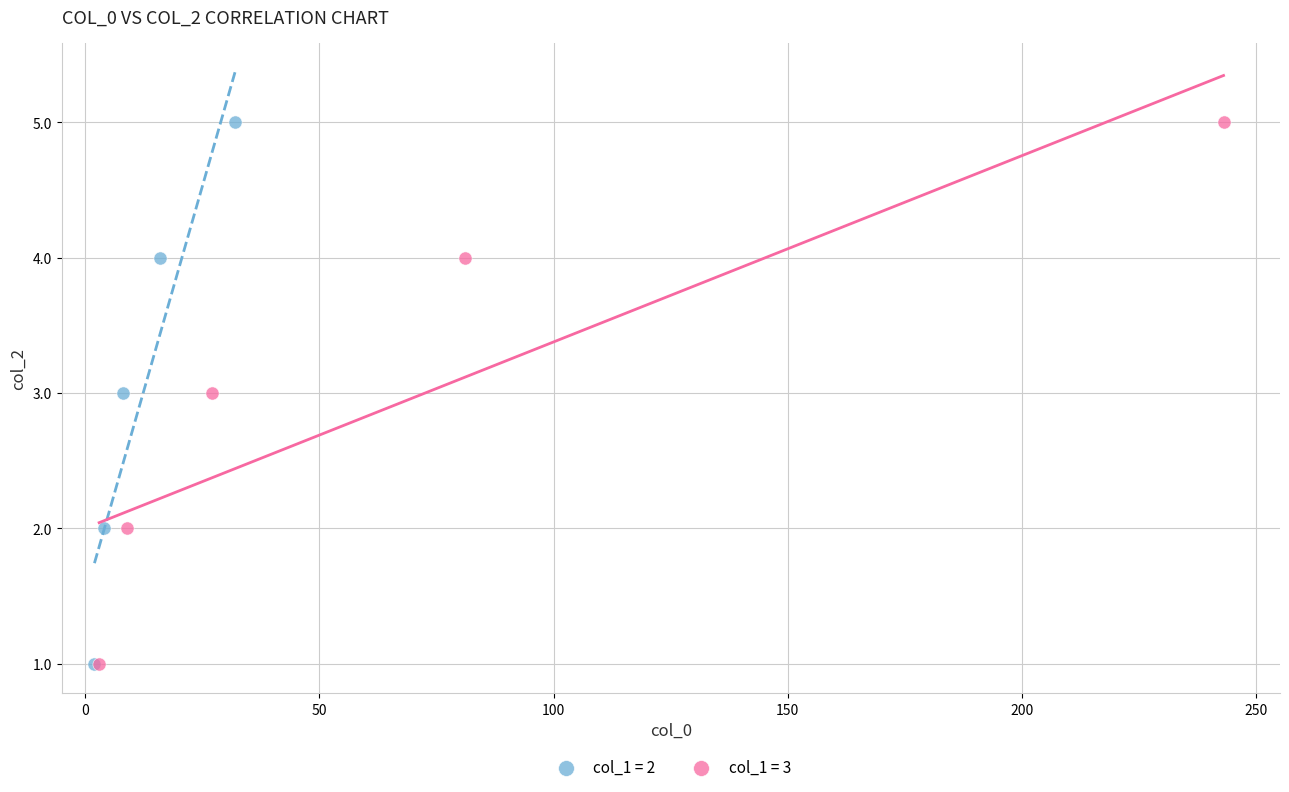

What are all the series names shown in the legend?

col_1 = 2, col_1 = 3